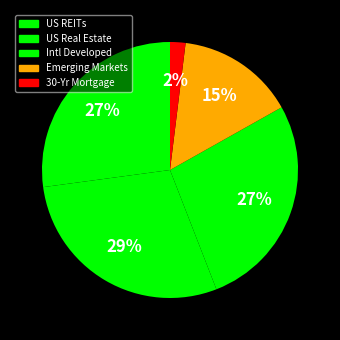

True or false: US REITs accounts for 27% of the total.

True